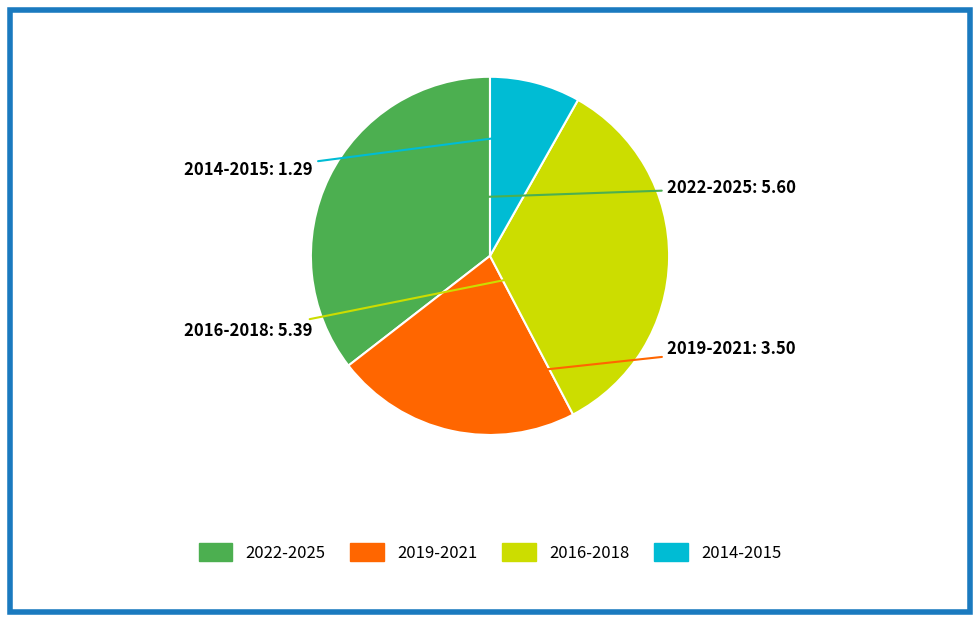

Is there a majority slice in this chart?

No